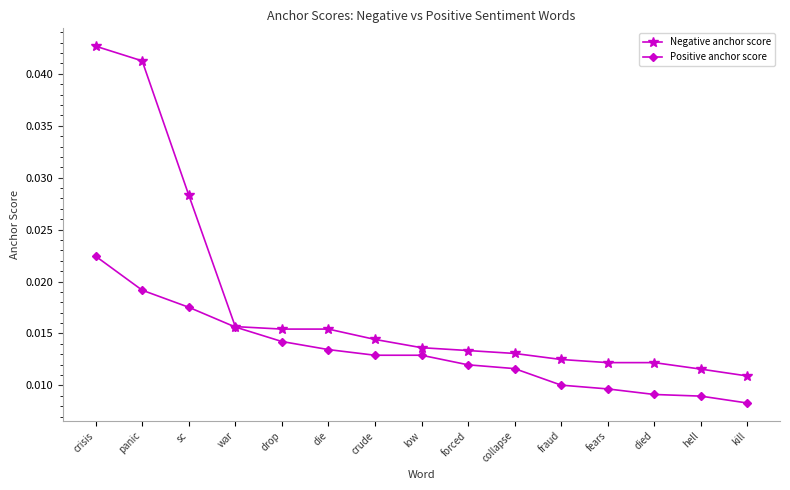

Between war and crude, which series saw the biggest shift?

Positive anchor score